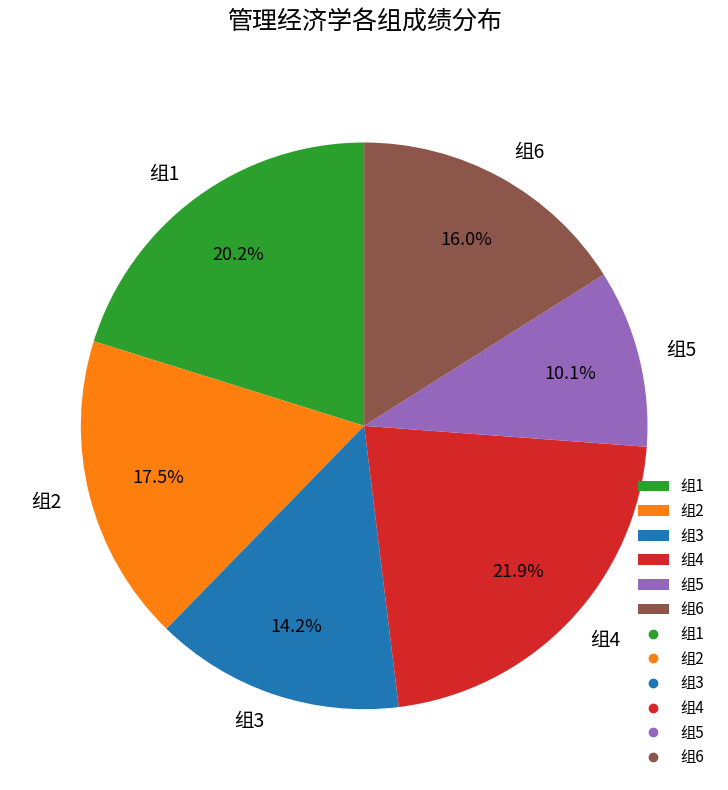

Which slice is the largest?

组4